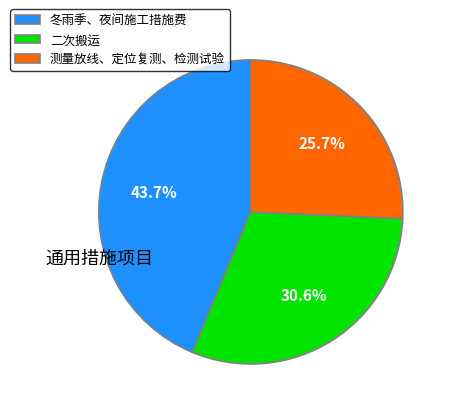

Count the number of slices in the pie.

3